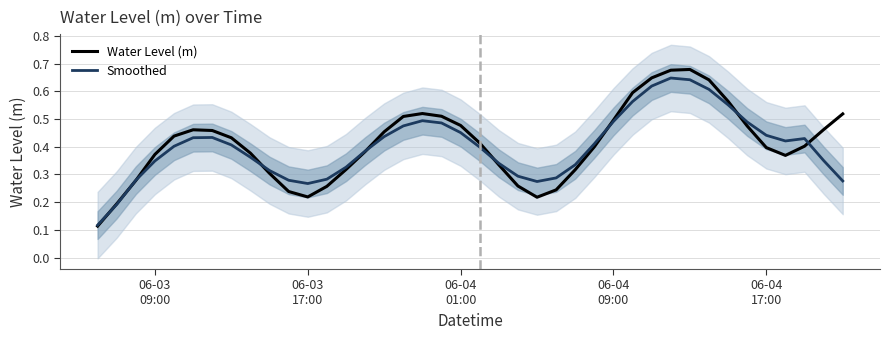

What are all the series names shown in the legend?

Water Level (m), Smoothed